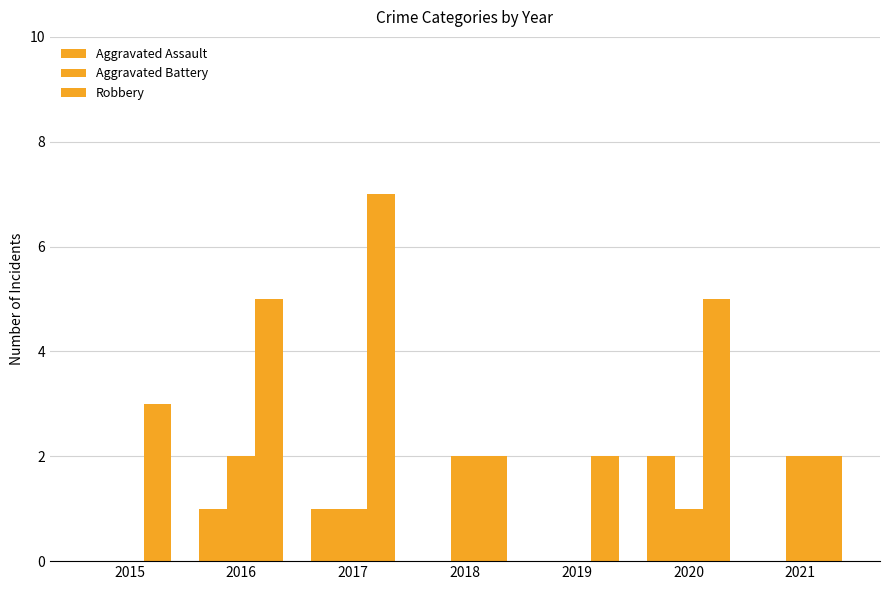

True or false: Robbery has a value of 3 at 2017.

False